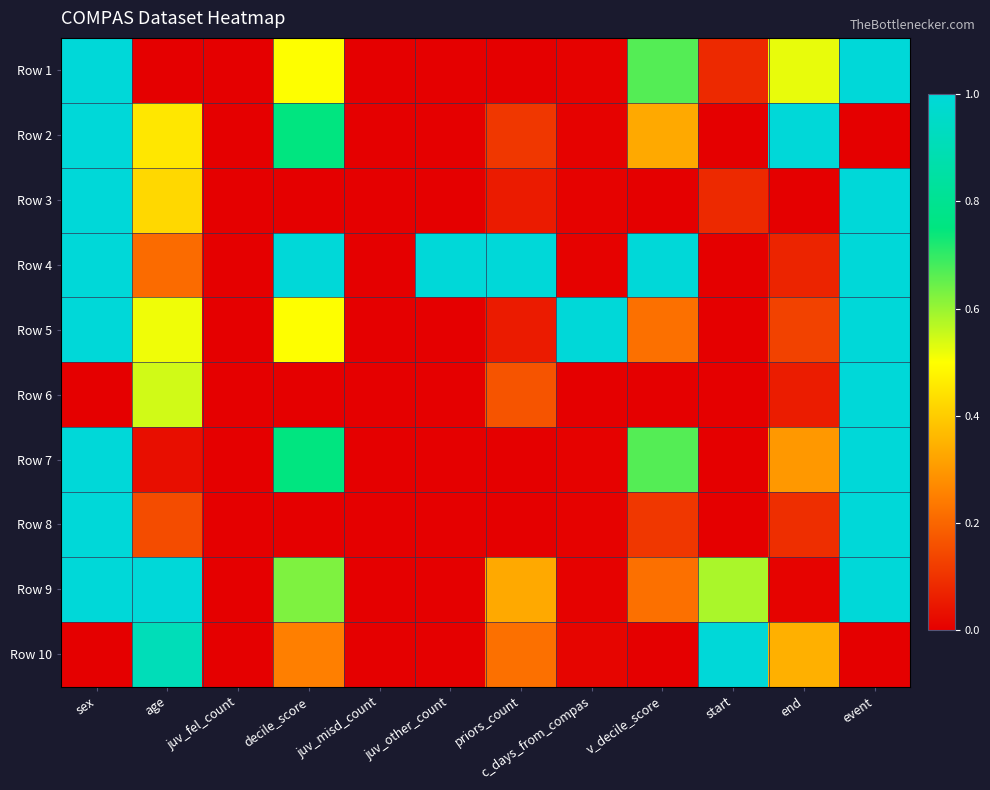

Between juv_misd_count and event, which is larger?

event